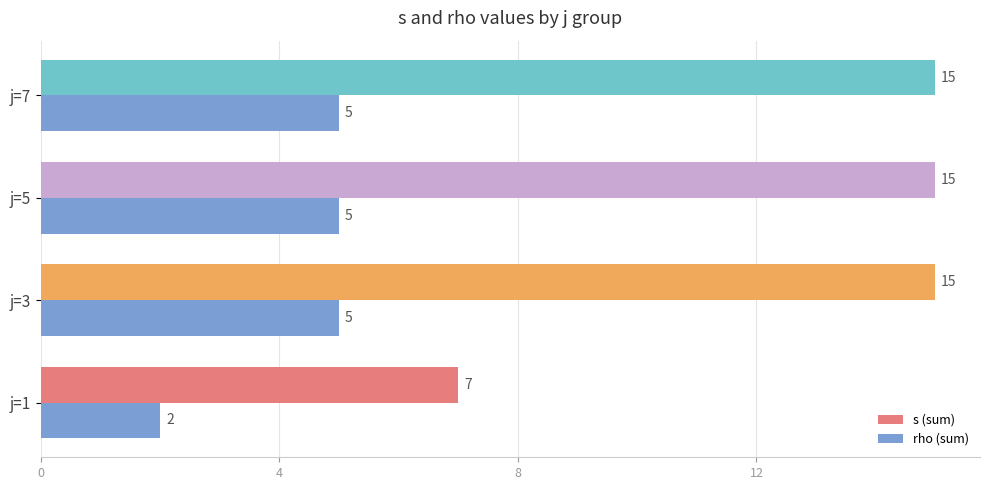

What is the sum of all s (sum) values?

52